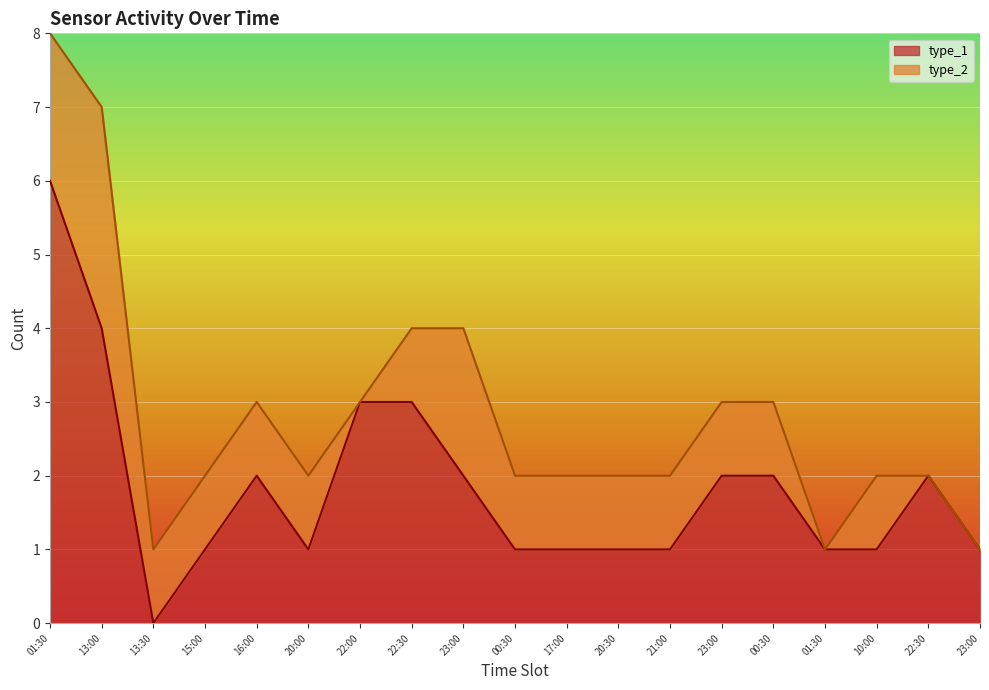

Where is the data nearest to the value 3?

22:00